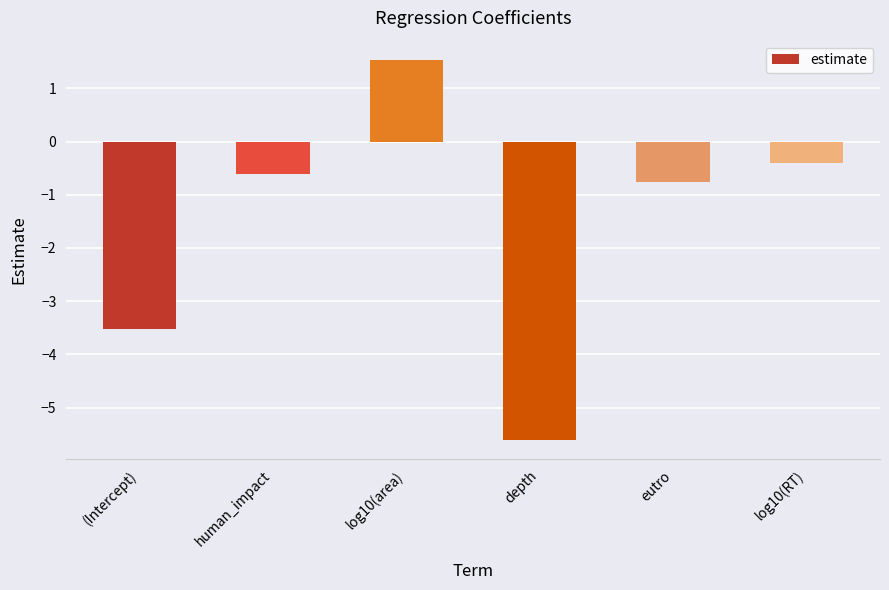

Is it true that the value at eutro is -0.8?

True